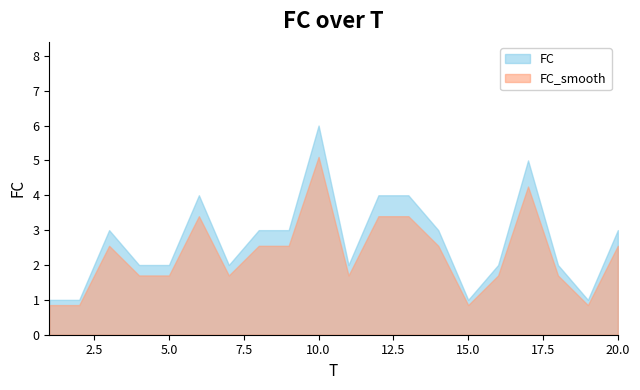

How many series are shown in this chart?

2